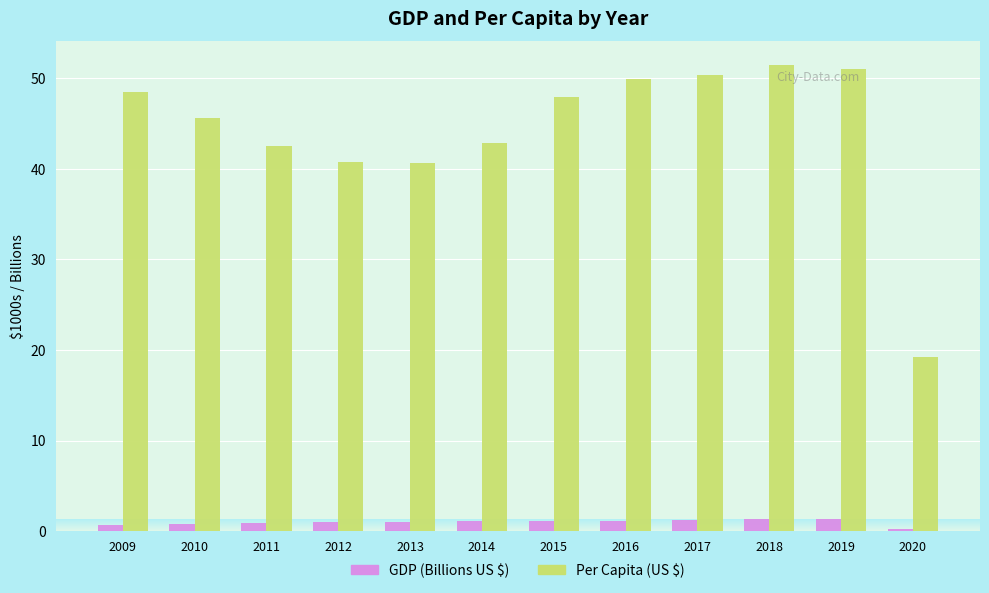

Where is GDP (Billions US $) nearest to the value 0?

2020